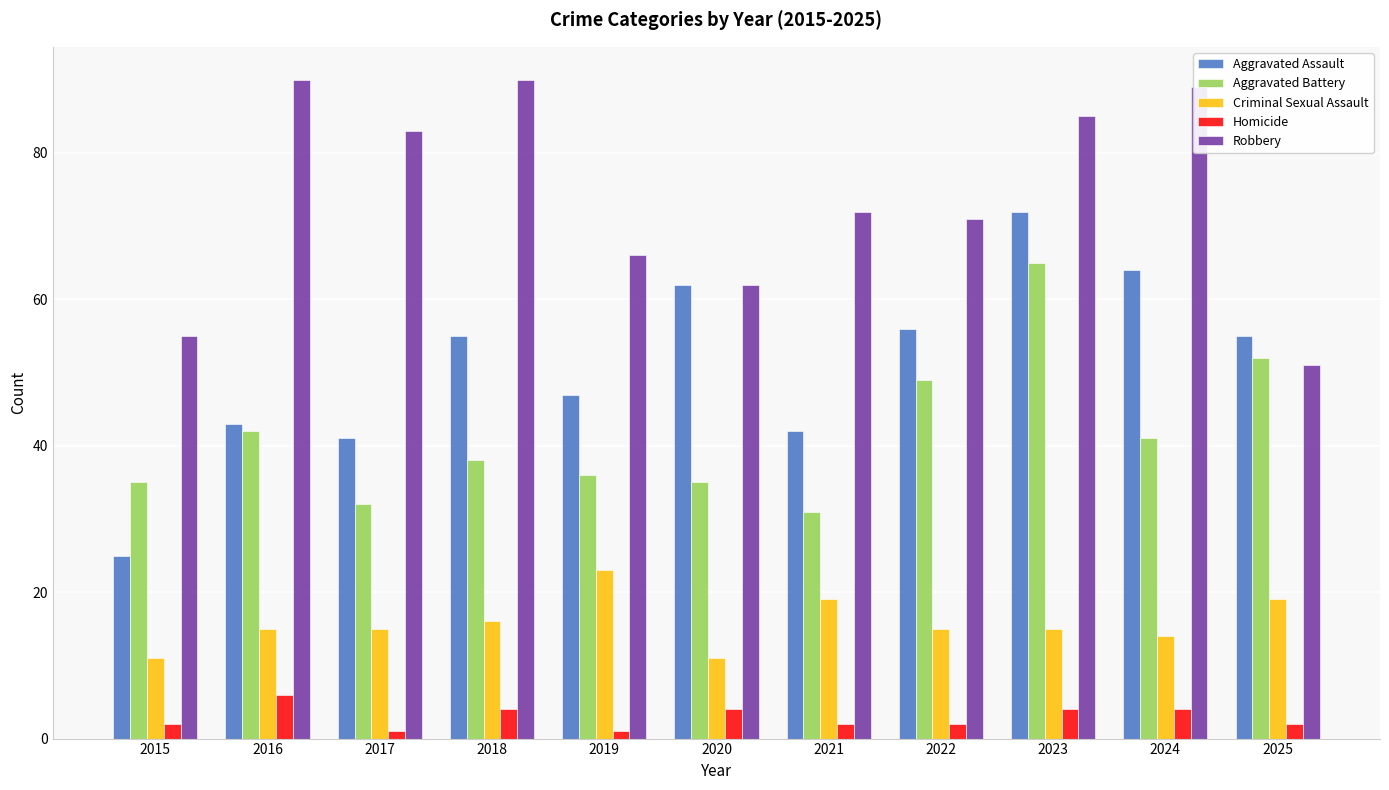

Reading left to right, extract all data points from this chart.

Aggravated Assault: 2015=25	2016=43	2017=41	2018=55	2019=47	2020=62	2021=42	2022=56	2023=72	2024=64	2025=55
Aggravated Battery: 2015=35	2016=42	2017=32	2018=38	2019=36	2020=35	2021=31	2022=49	2023=65	2024=41	2025=52
Criminal Sexual Assault: 2015=11	2016=15	2017=15	2018=16	2019=23	2020=11	2021=19	2022=15	2023=15	2024=14	2025=19
Homicide: 2015=2	2016=6	2017=1	2018=4	2019=1	2020=4	2021=2	2022=2	2023=4	2024=4	2025=2
Robbery: 2015=55	2016=90	2017=83	2018=90	2019=66	2020=62	2021=72	2022=71	2023=85	2024=89	2025=51